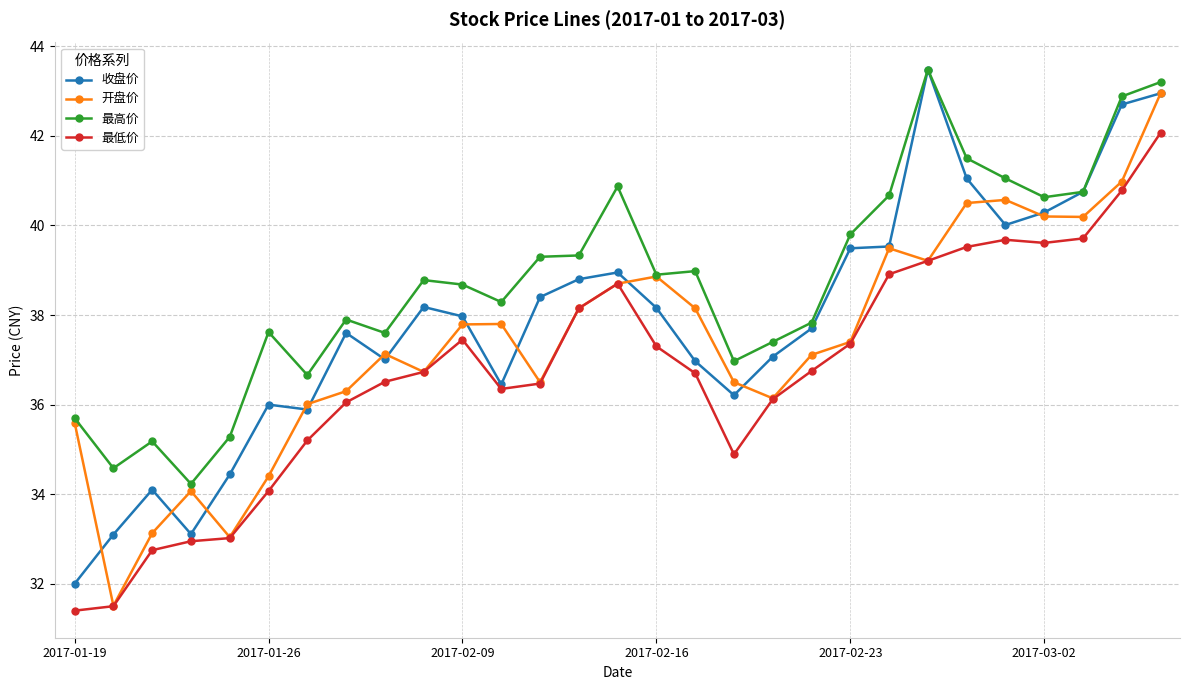

What is the maximum value for 最高价?

43.5